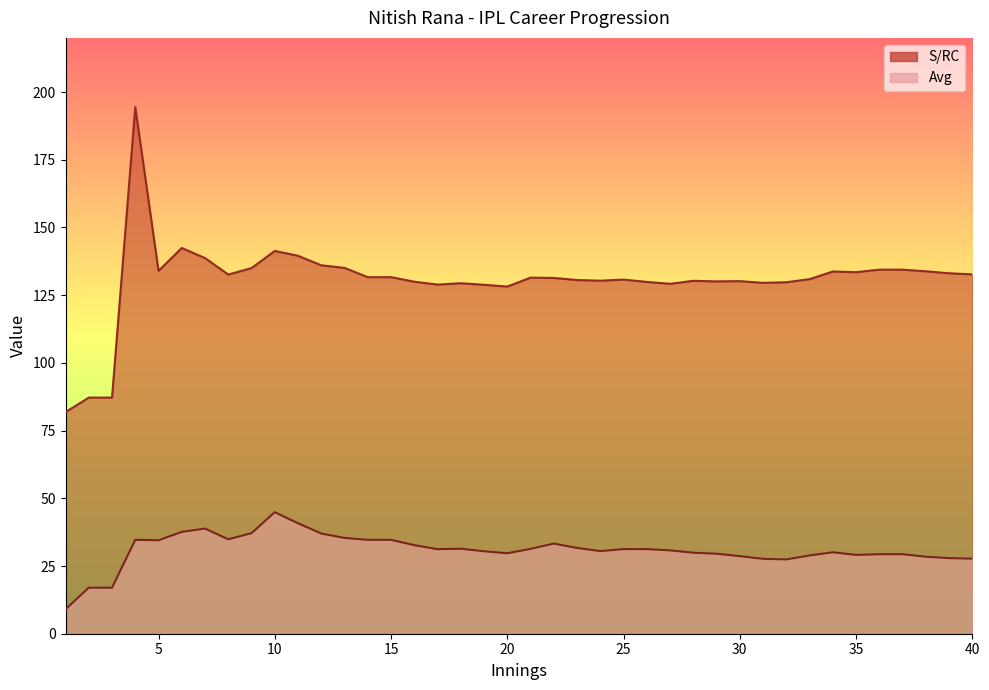

At which label does S/RC first exceed 131?

4